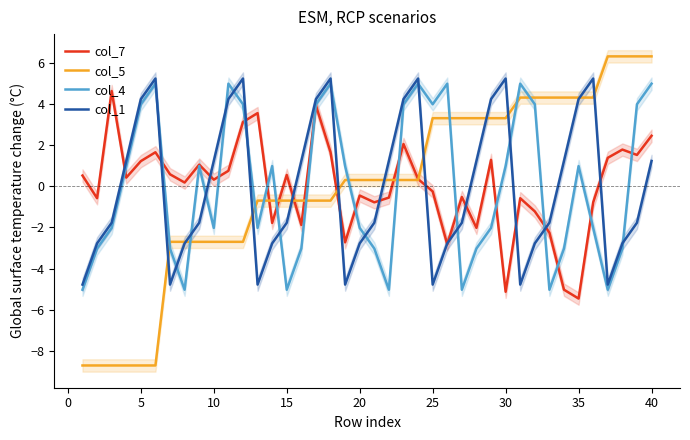

How many interior local peaks does the col_1 series have?

6